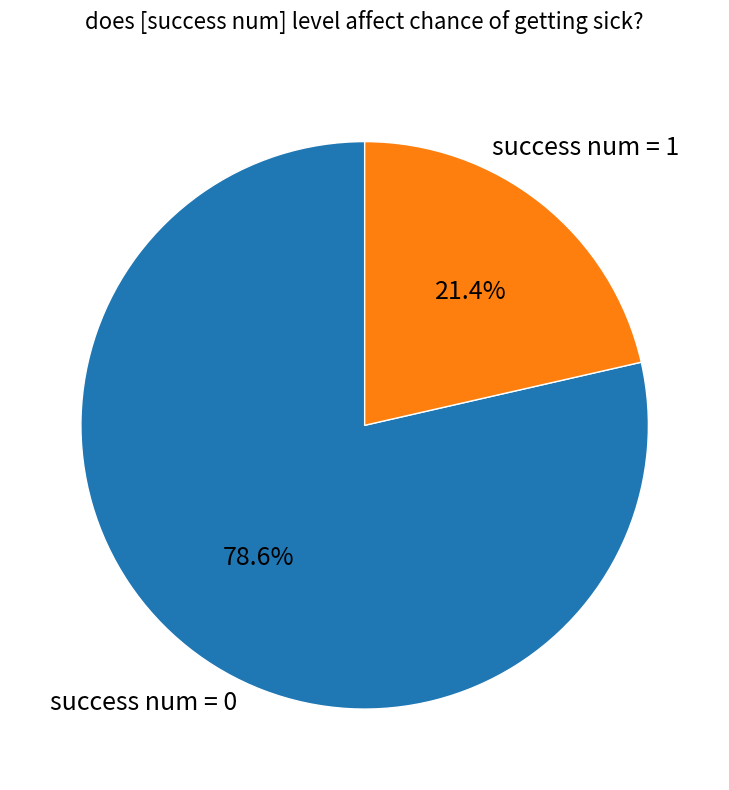

What percentage is the success num = 0 slice, to the nearest percent?

79%